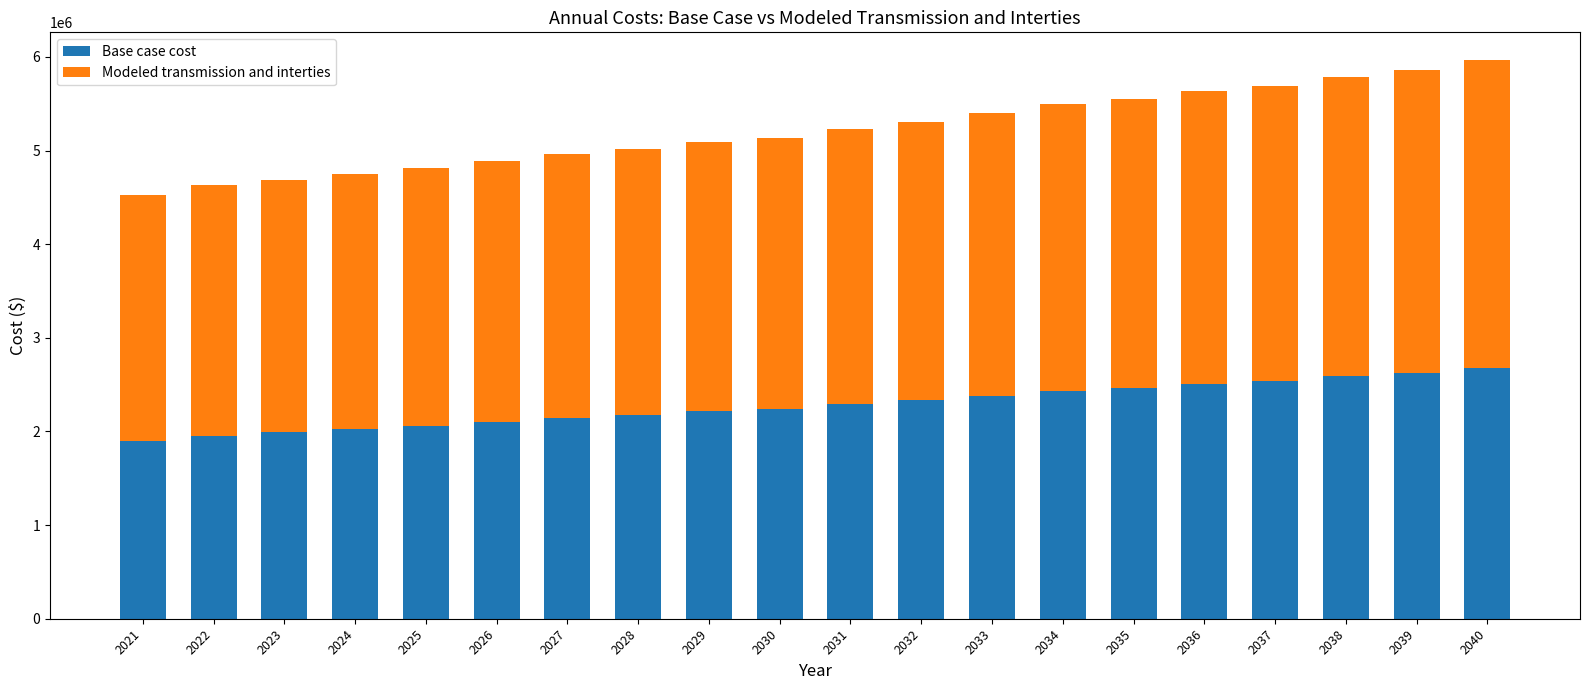

What is the total value across all series at 2021?

4528309.7